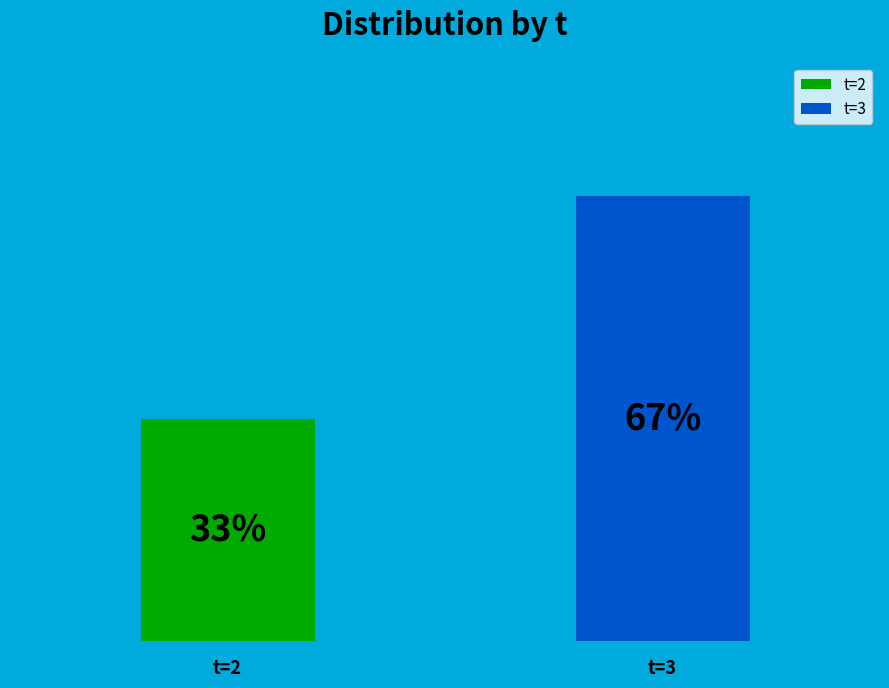

Which category has the biggest portion of the pie?

3